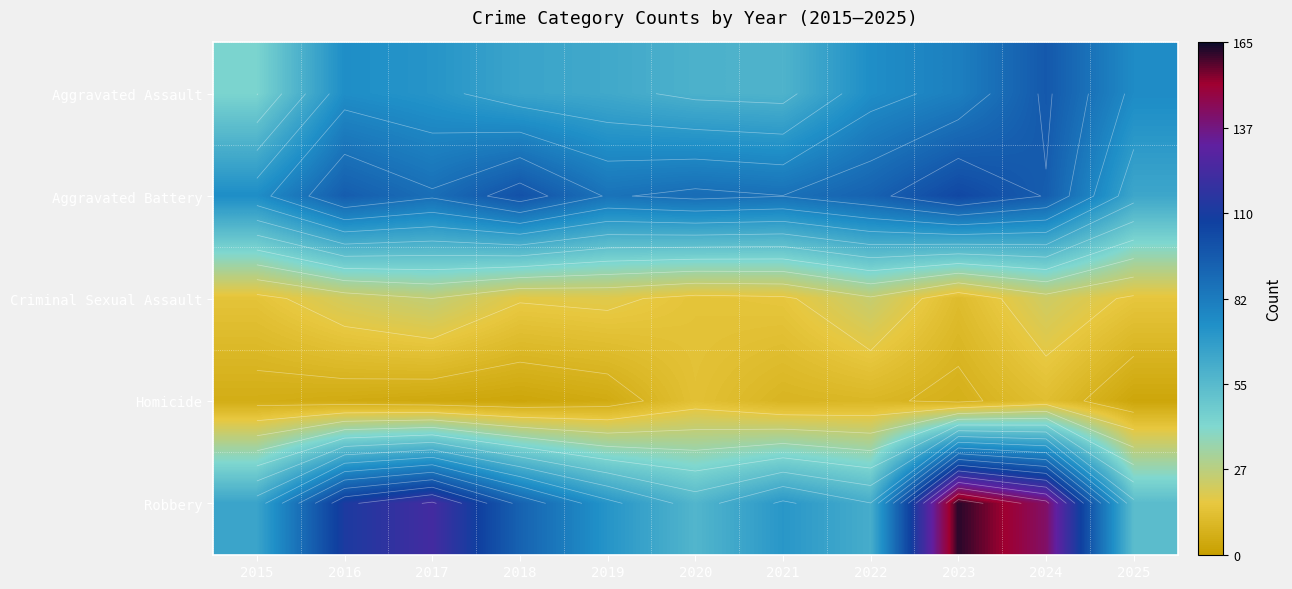

Is it true that Aggravated Assault equals 113 at 2016?

False